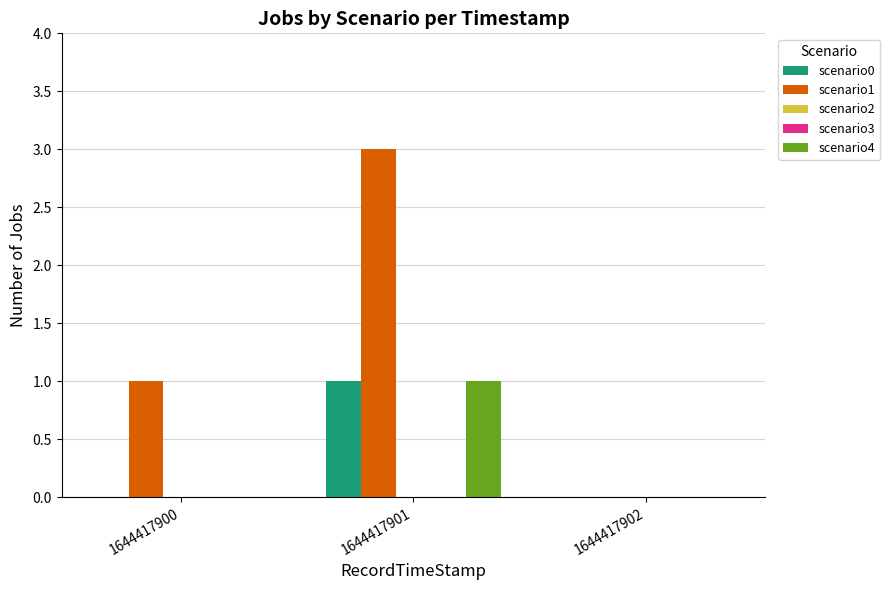

Which category has the lowest value in the scenario1 series?

1644417902